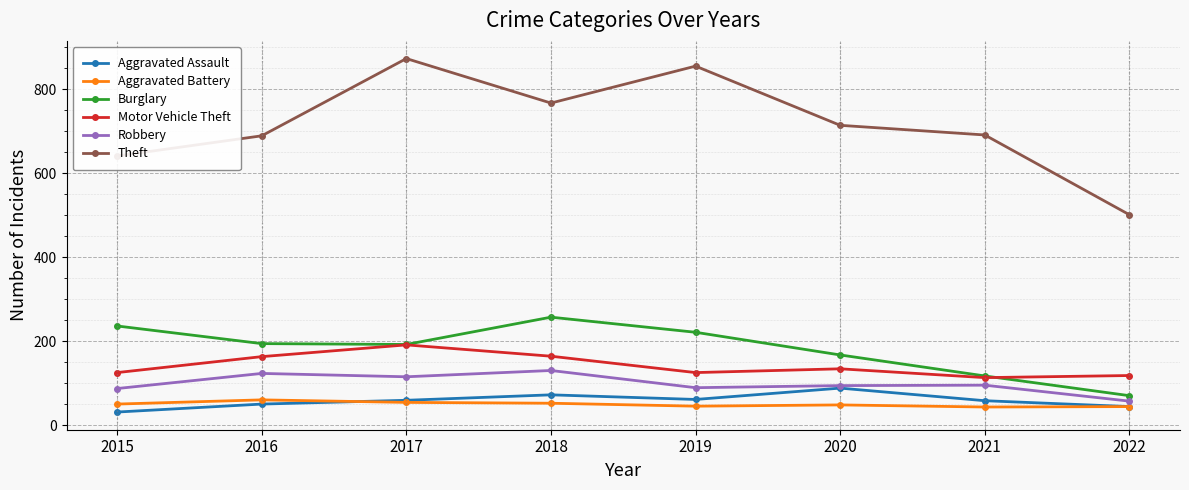

True or false: Robbery has a value of 94 at 2020.

True